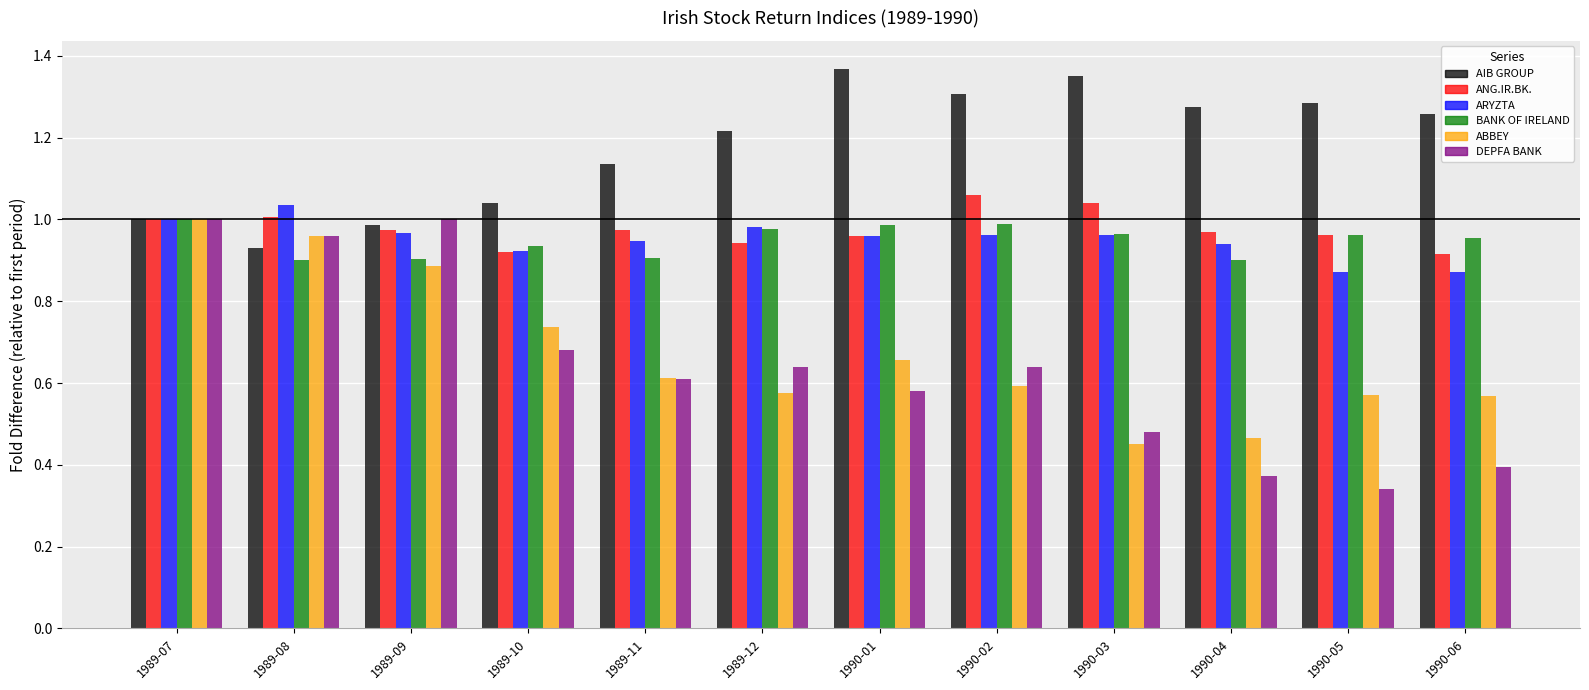

What is the sum of the BANK OF IRELAND values at 1989-07 and 1989-12?

2.0